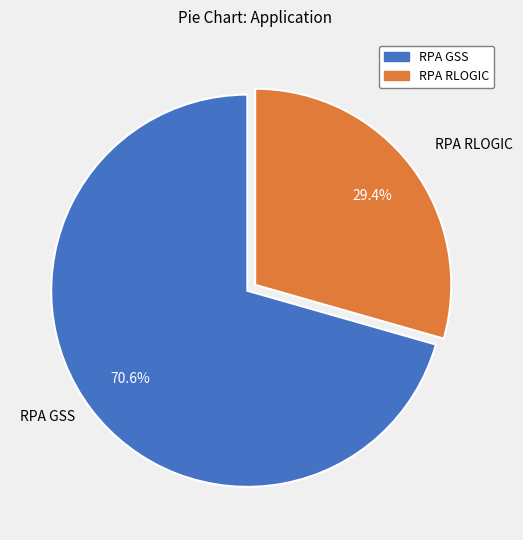

Which category has the biggest portion of the pie?

RPA GSS